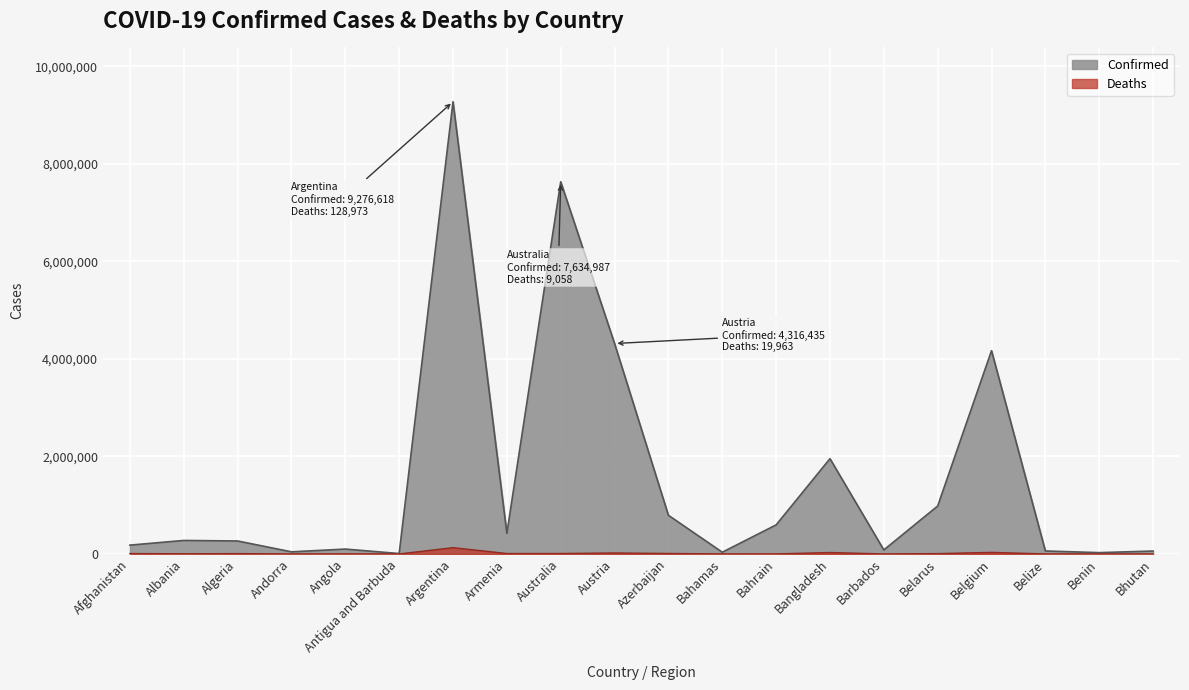

What is the value of the Confirmed point at the 2nd from the left?

276731